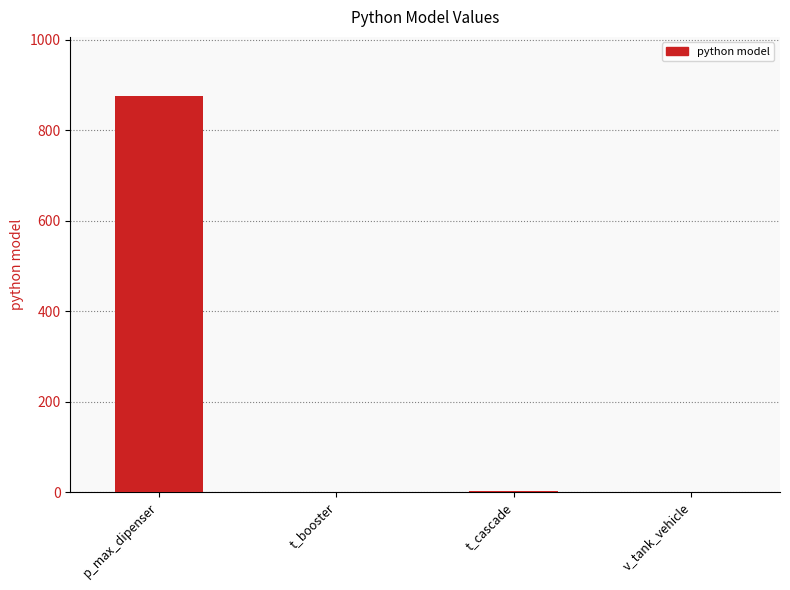

At which category does the chart reach its peak across all series?

p_max_dipenser